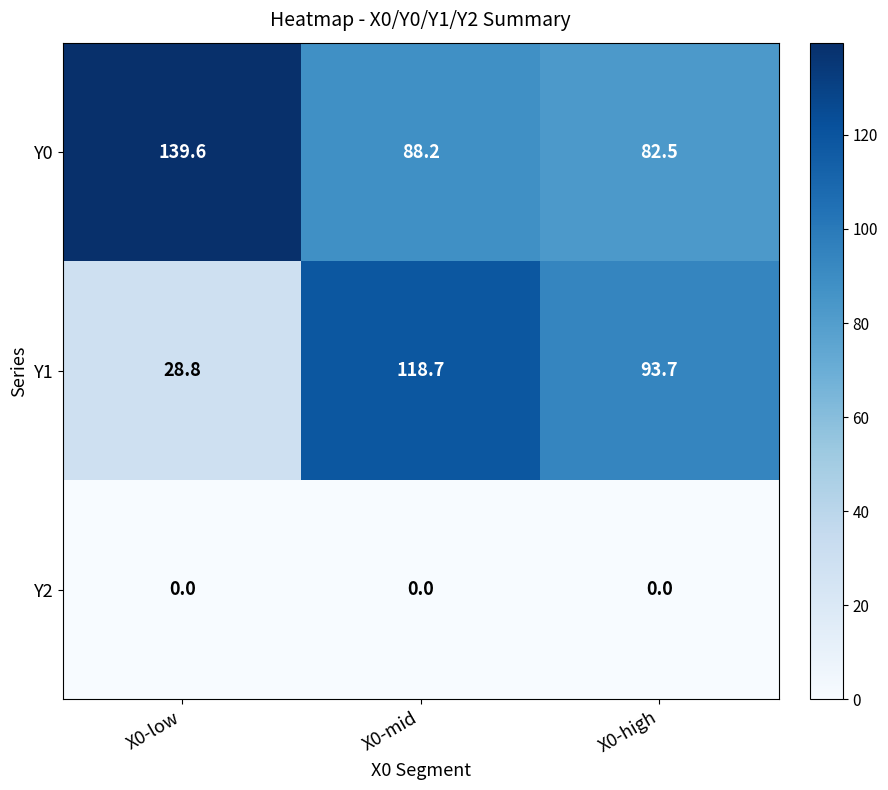

What is the difference between the highest and lowest values at X0-high?

93.7